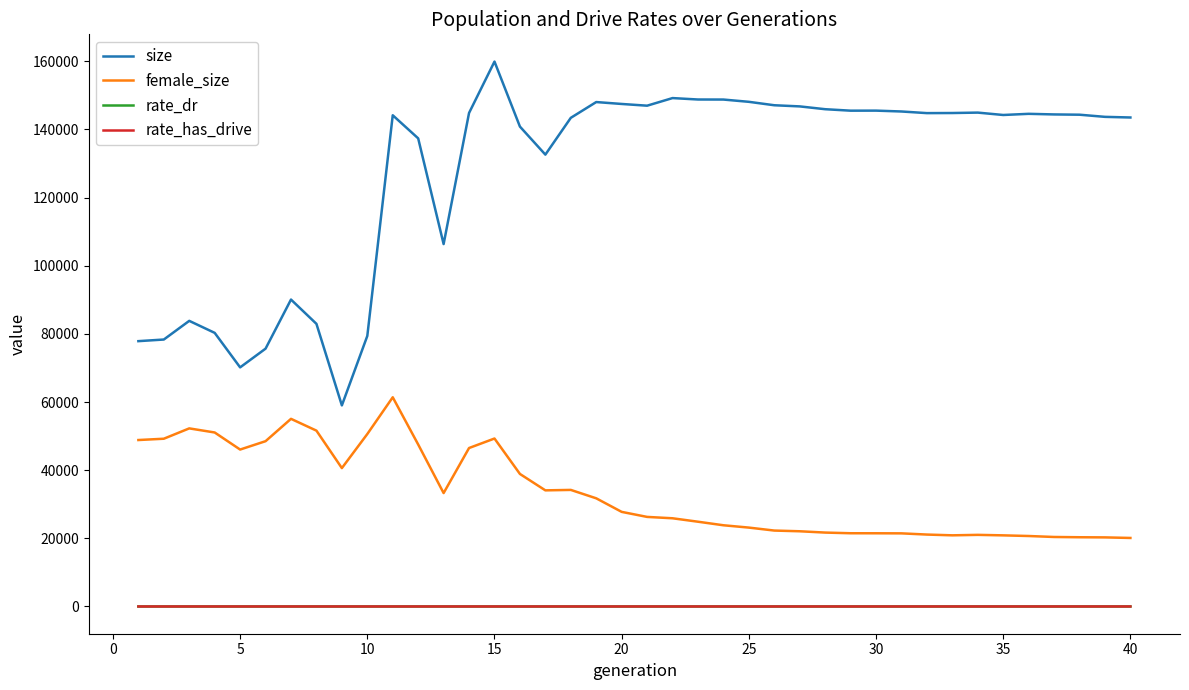

What is the maximum value shown in the chart?

159922.0